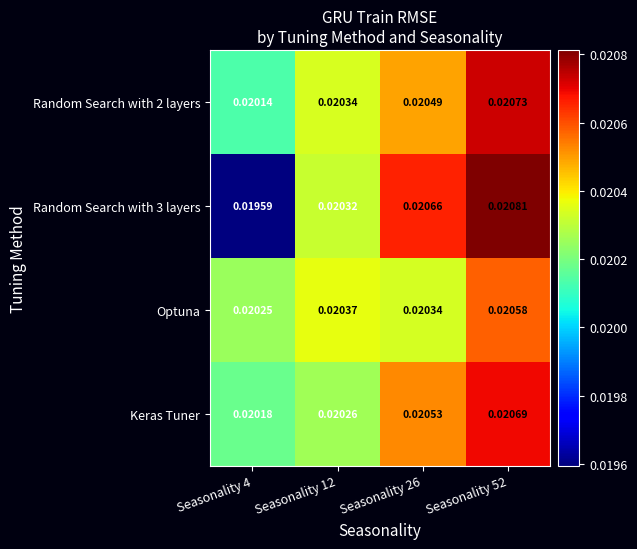

Which series has the largest total across all categories?

Random Search with 2 layers